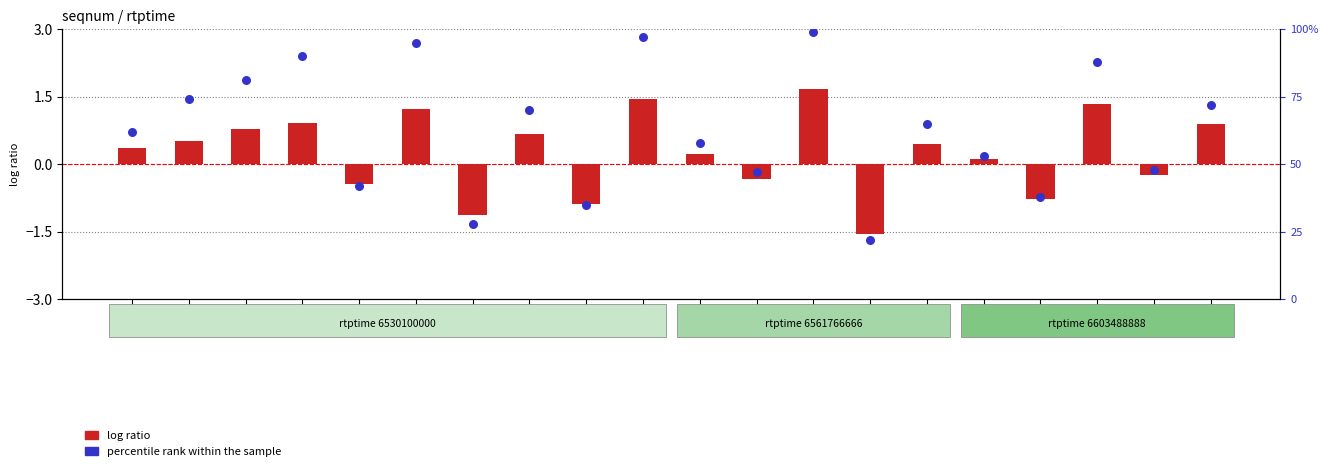

Is the value of log ratio at 13 greater than the value of percentile rank within the sample at 3?

No